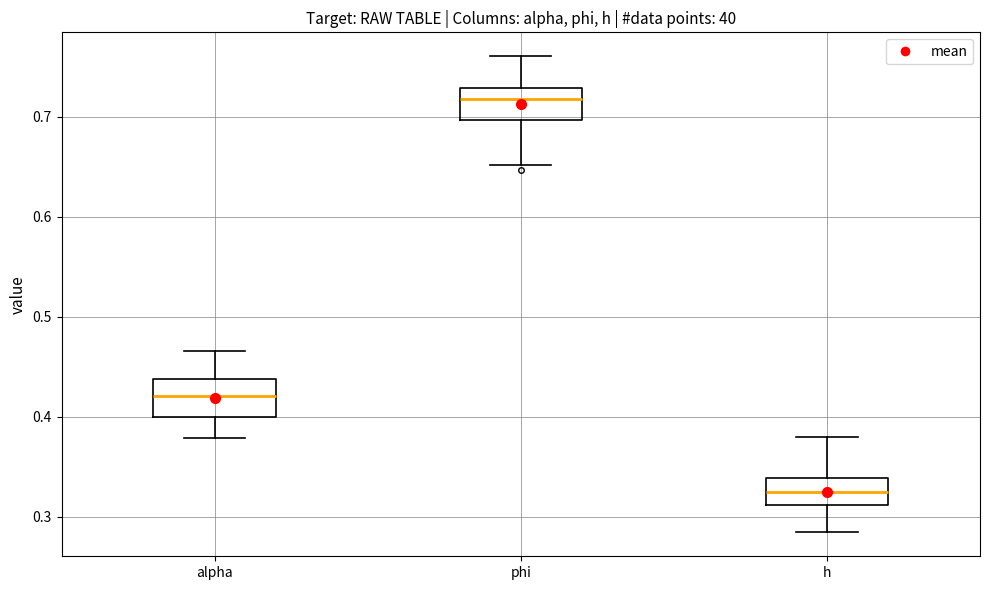

Where does the lower whisker of the box for phi end on the y-axis? The values are not printed on the chart, so give them approximately, as read against the axis.

0.65